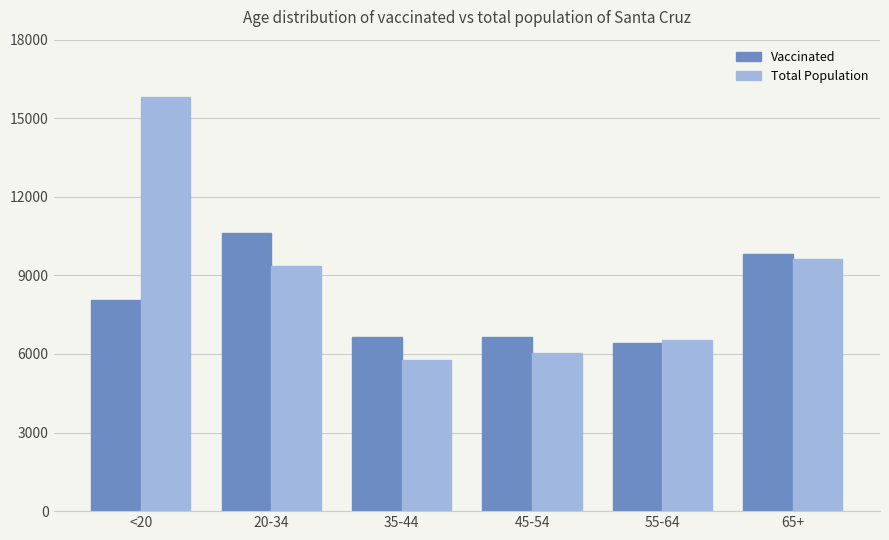

At which category is the sum across all series the highest?

<20